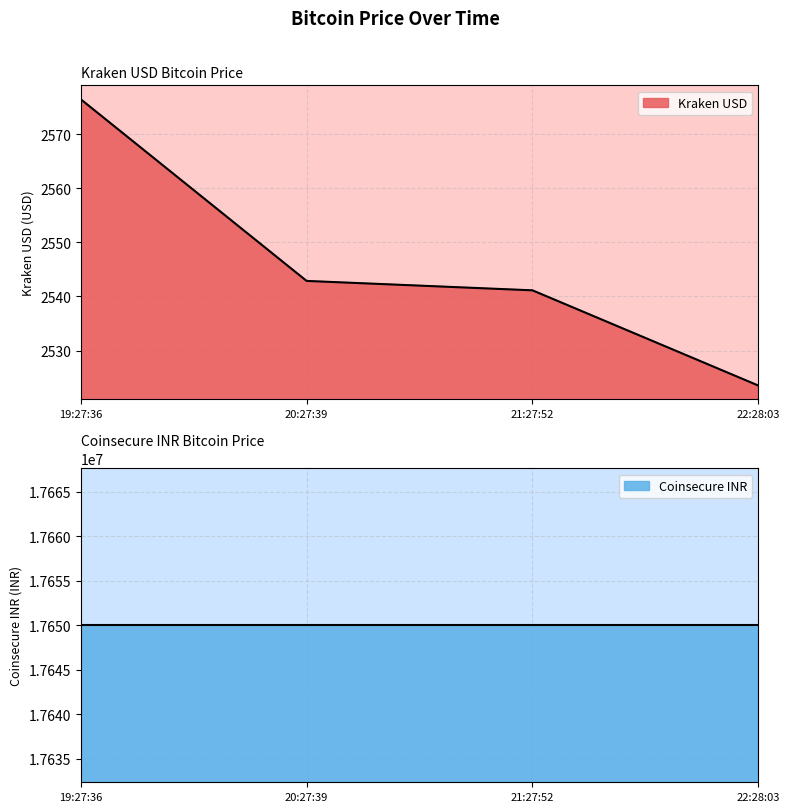

Does the chart have visible grid lines?

Yes